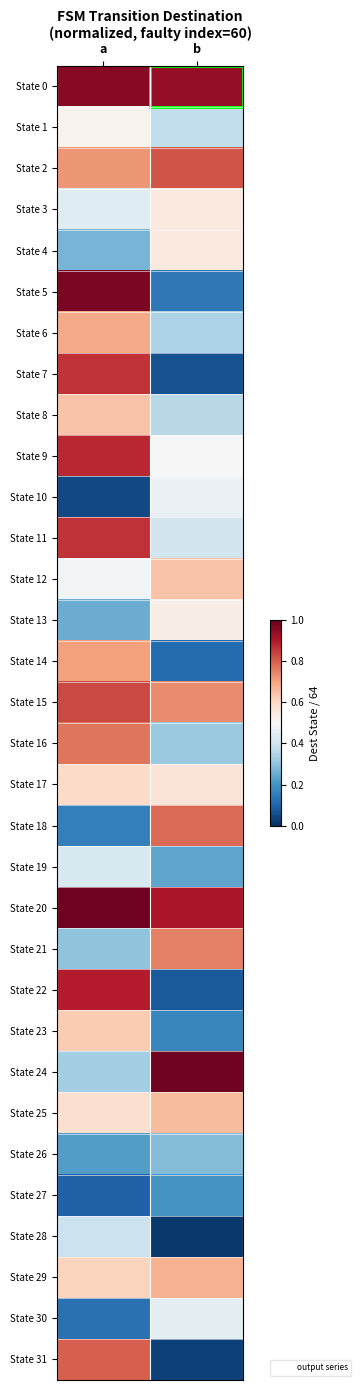

Reading right to left, transcribe all the data shown in this chart.

State 0: b=0.9	a=1.0
State 1: b=0.4	a=0.5
State 2: b=0.8	a=0.7
State 3: b=0.5	a=0.4
State 4: b=0.5	a=0.3
State 5: b=0.1	a=1.0
State 6: b=0.3	a=0.7
State 7: b=0.1	a=0.9
State 8: b=0.4	a=0.6
State 9: b=0.5	a=0.9
State 10: b=0.5	a=0.0
State 11: b=0.4	a=0.9
State 12: b=0.6	a=0.5
State 13: b=0.5	a=0.2
State 14: b=0.1	a=0.7
State 15: b=0.7	a=0.8
State 16: b=0.3	a=0.8
State 17: b=0.6	a=0.6
State 18: b=0.8	a=0.2
State 19: b=0.2	a=0.4
State 20: b=0.9	a=1.0
State 21: b=0.8	a=0.3
State 22: b=0.1	a=0.9
State 23: b=0.2	a=0.6
State 24: b=1.0	a=0.3
State 25: b=0.7	a=0.6
State 26: b=0.3	a=0.2
State 27: b=0.2	a=0.1
State 28: b=0.0	a=0.4
State 29: b=0.7	a=0.6
State 30: b=0.5	a=0.1
State 31: b=0.0	a=0.8